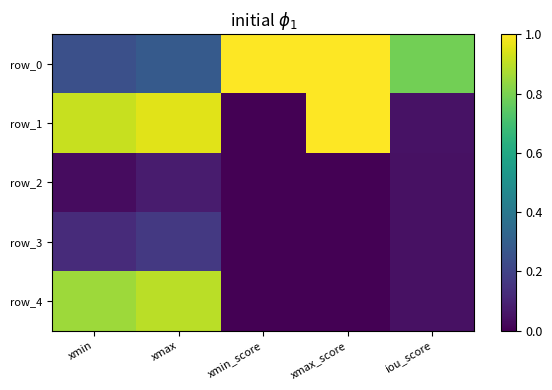

Which series changed the most between xmax and iou_score?

row_1